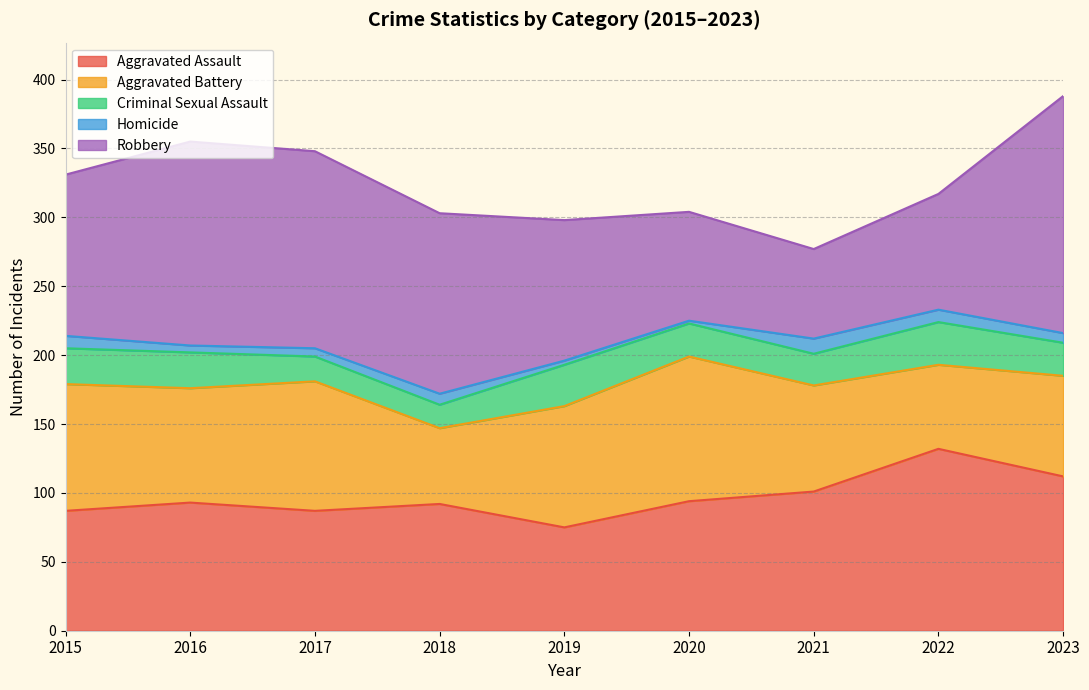

What is the average value of the Robbery series?

116